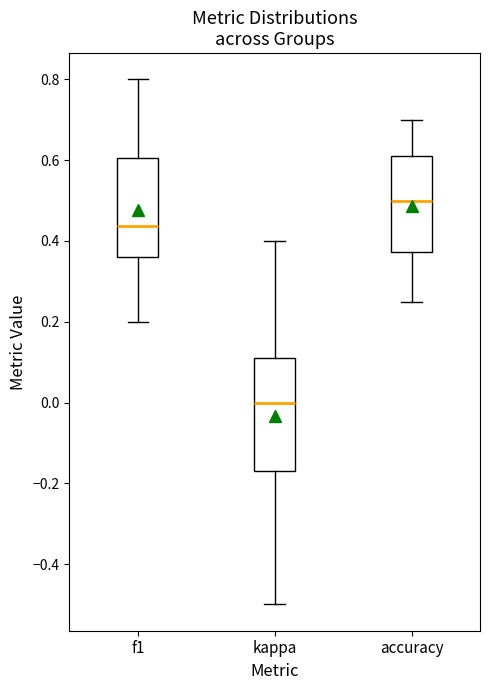

Which box has the lowest median line?

kappa